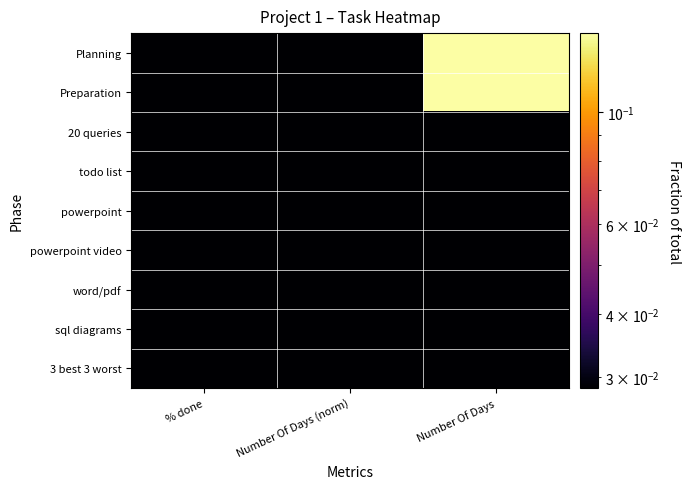

What is the total value across all series at Number Of Days (norm)?

0.3